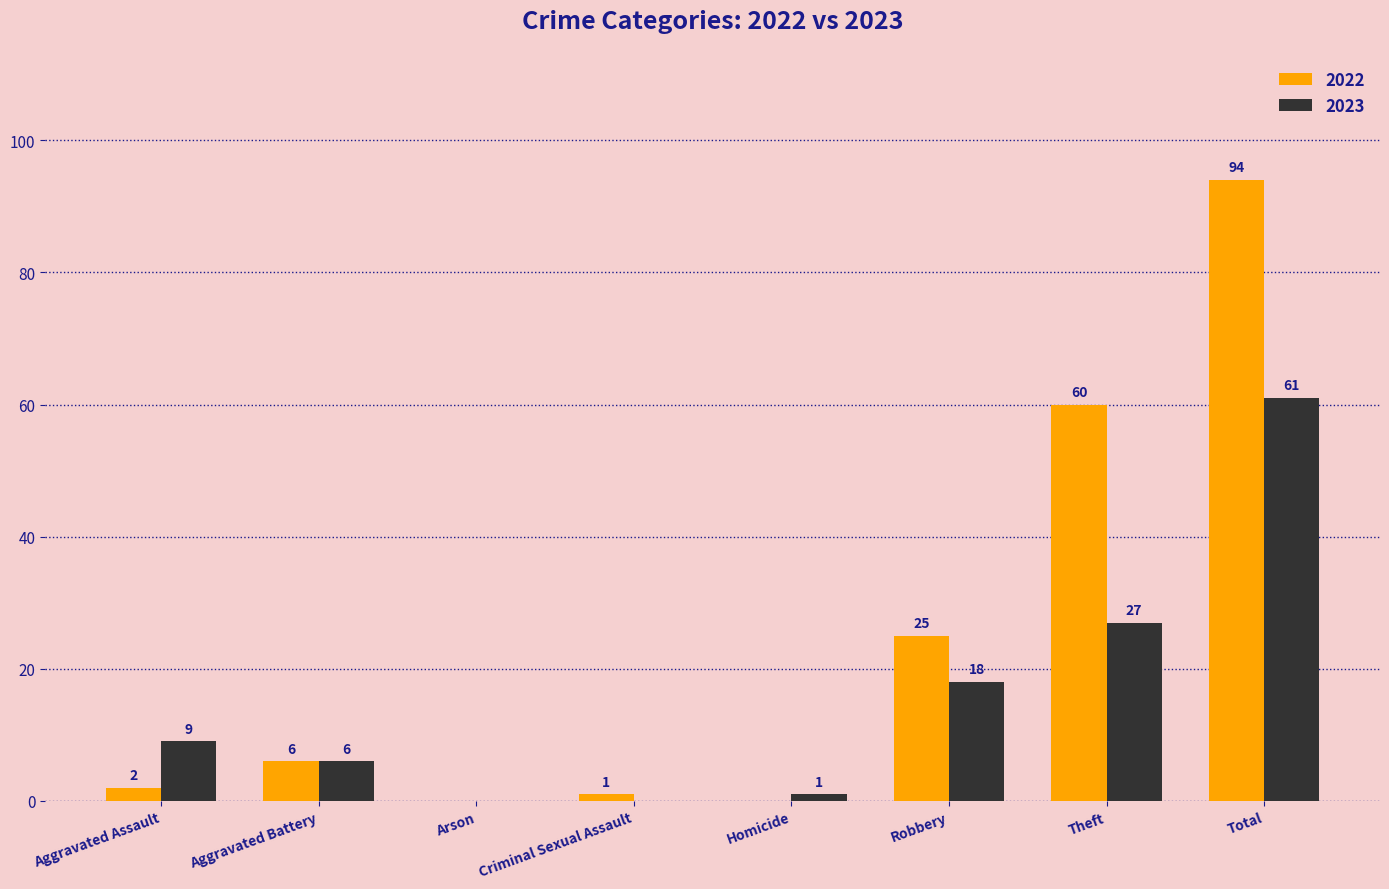

How many distinct data groups are displayed?

2